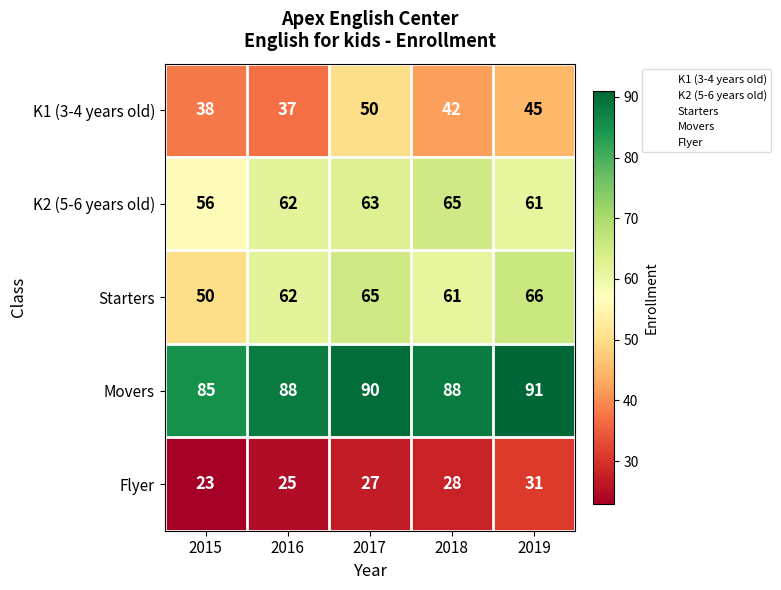

How many values in the Flyer series are below 27?

2